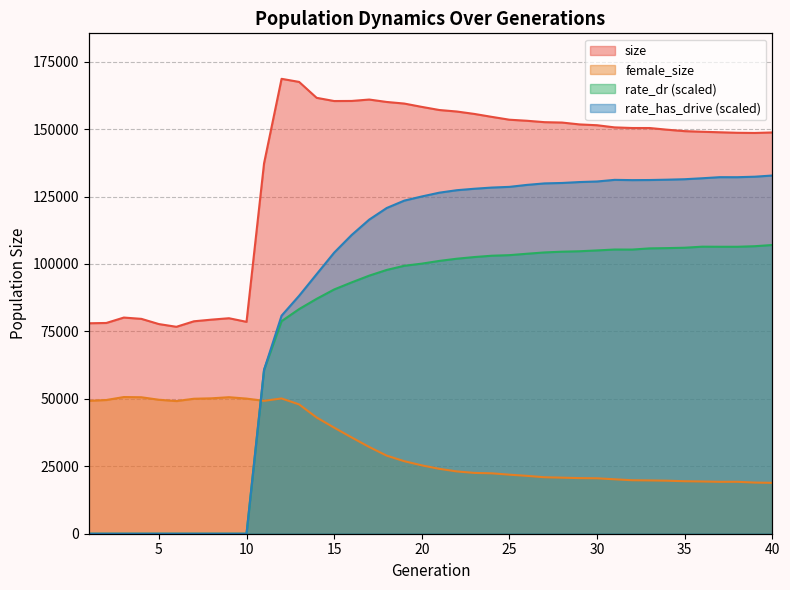

Where is the first local maximum for rate_dr?

31